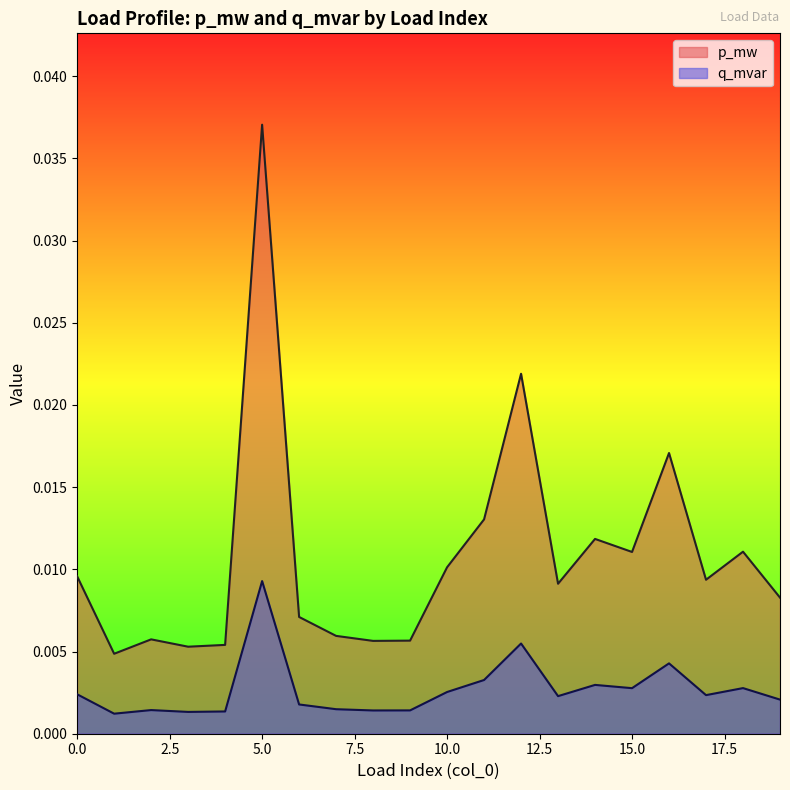

What are all the series names shown in the legend?

p_mw, q_mvar